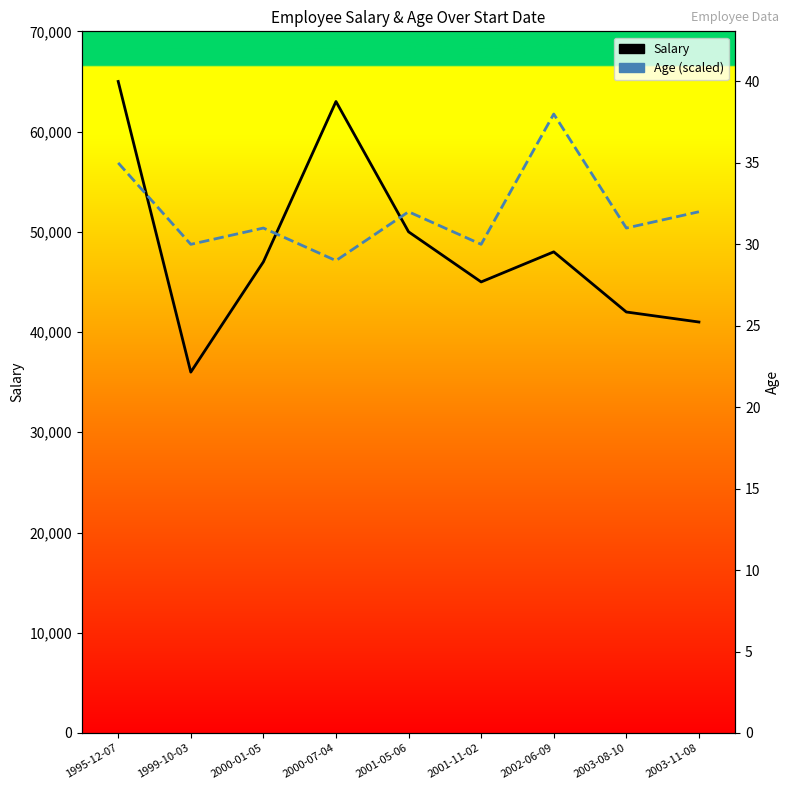

Count the number of categories in the chart.

9